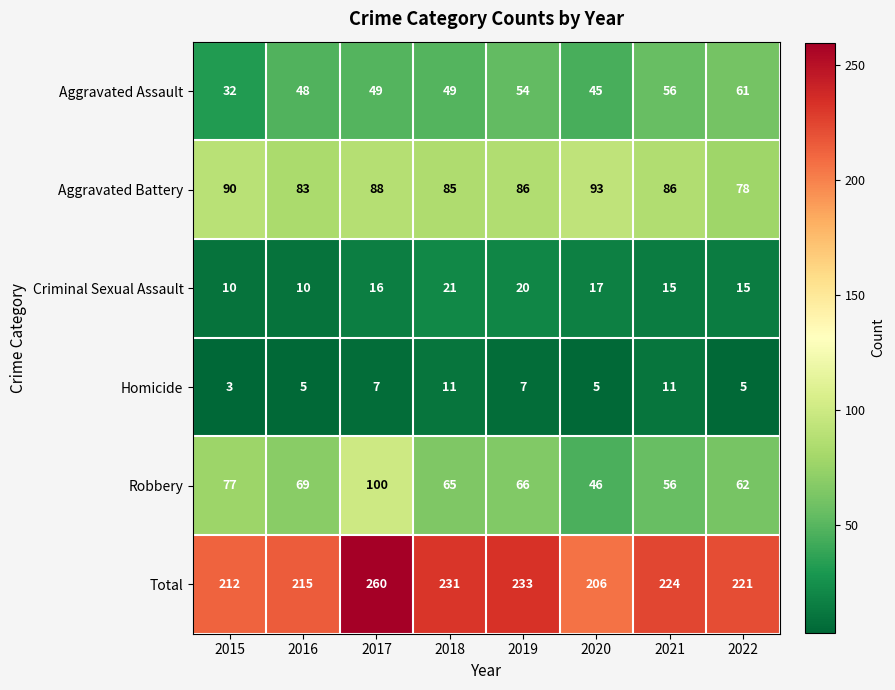

The Homicide series shows 4 at 2015. True or false?

False